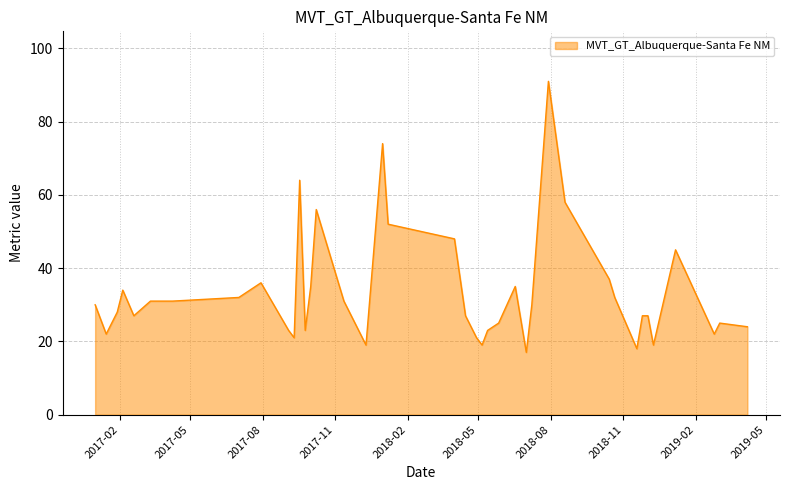

What is the maximum value shown in the chart?

91